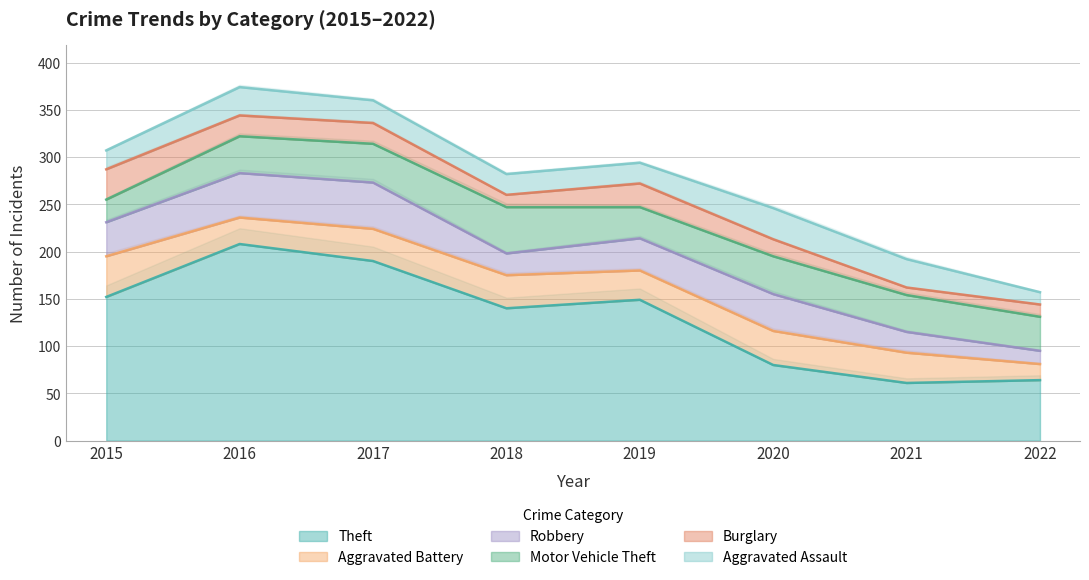

Which series has the widest spread of values?

Theft